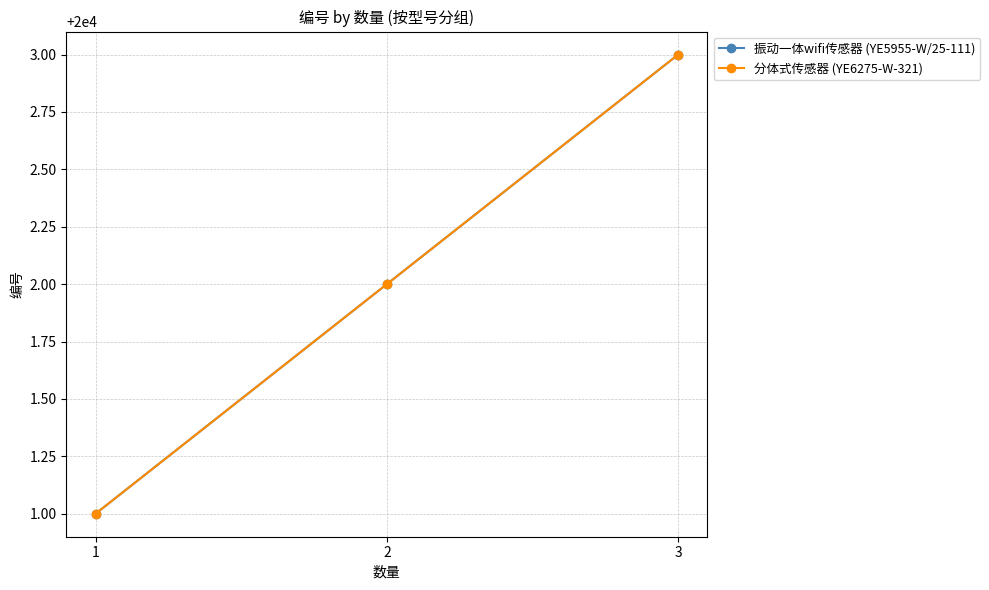

Does the chart have visible grid lines?

Yes